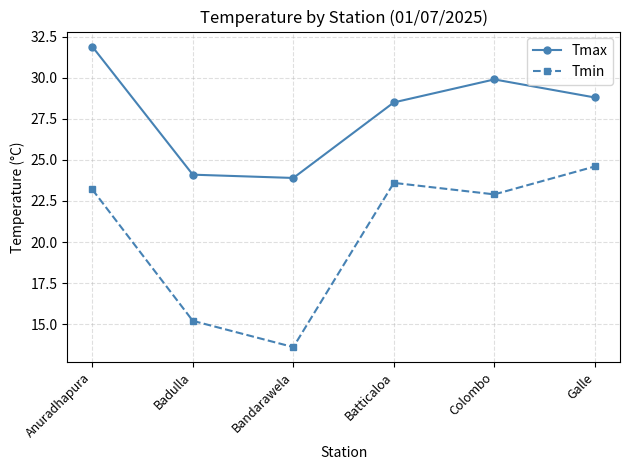

What is the sum of the Tmax values at Anuradhapura and Colombo?

61.8